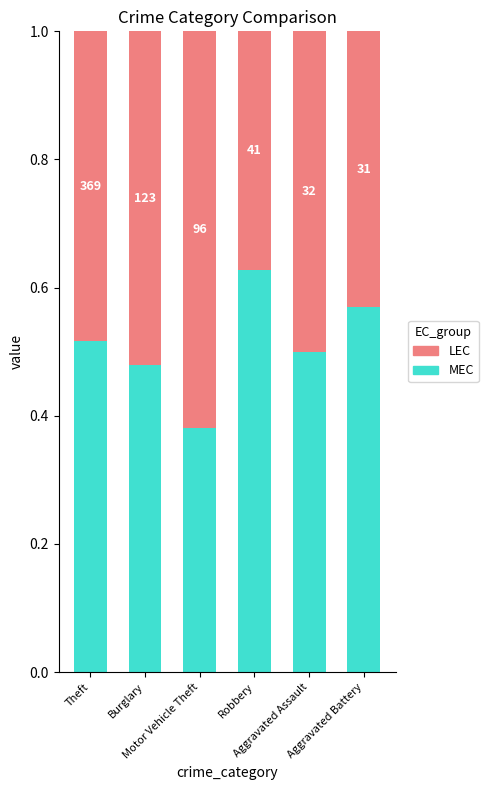

Are the bars horizontal?

No